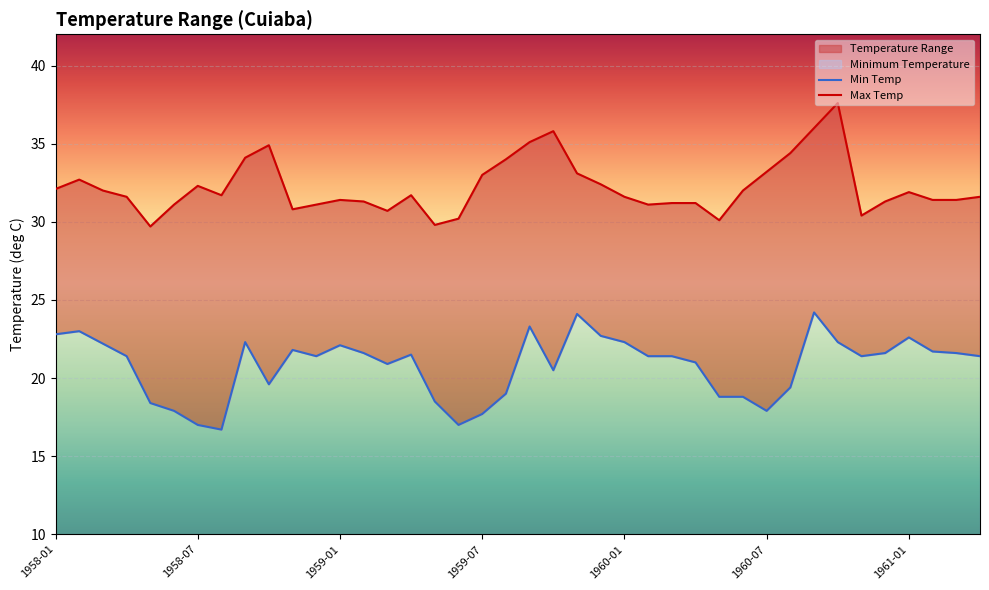

What is the value of the Max Temp point at the 7th from the left?

32.3